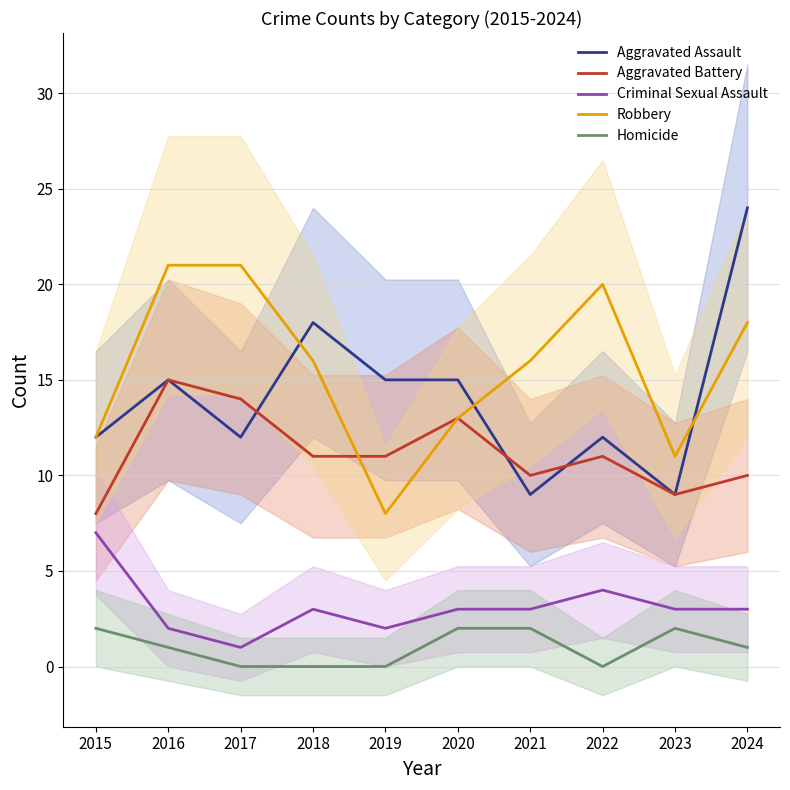

Is the value of Aggravated Assault at 2015 greater than the value of Robbery at 2017?

No